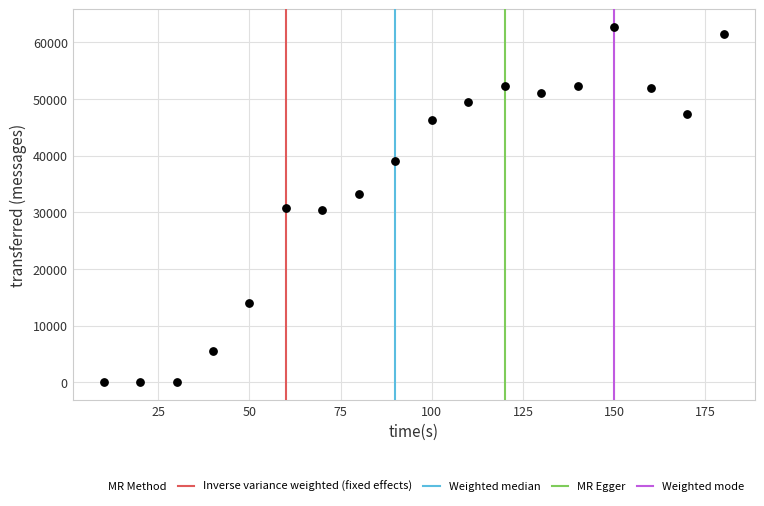

What is the range of X values (max minus min)?

170